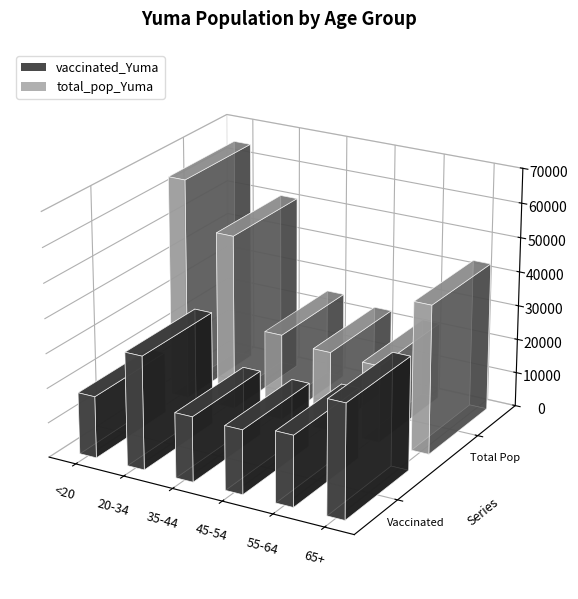

What is the minimum value shown in the chart?

17868